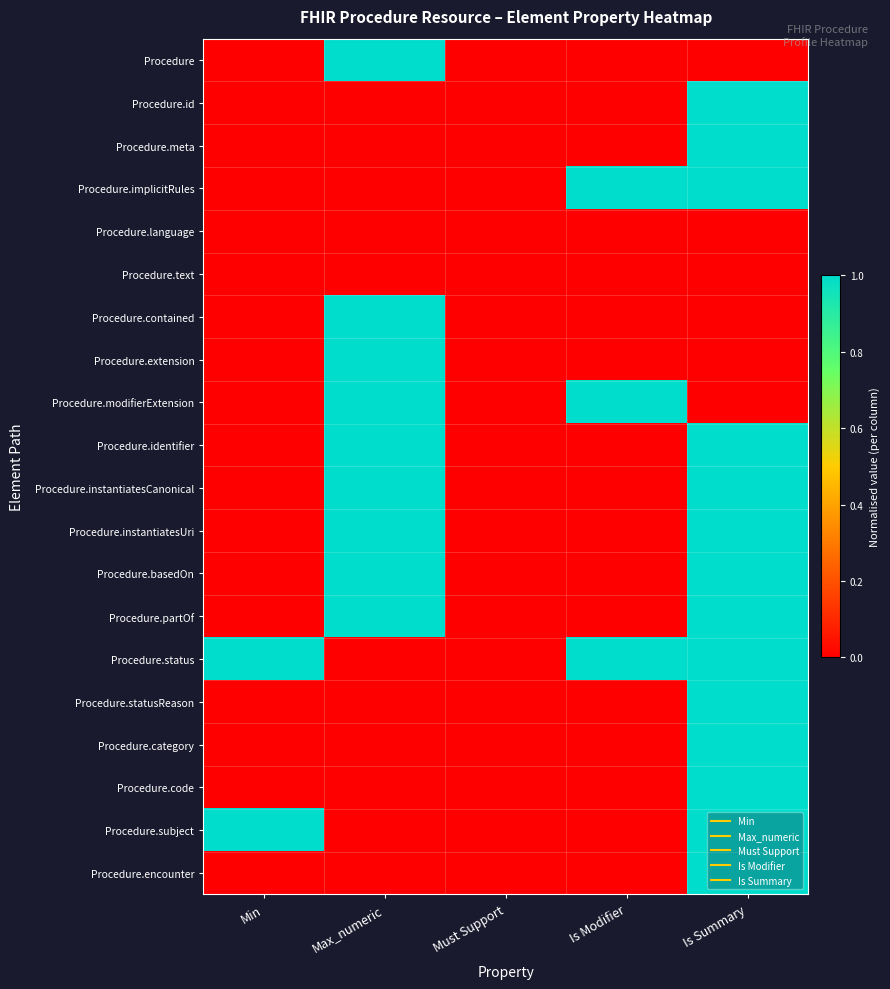

At Min, list the series in order from largest to smallest.

Procedure.status, Procedure.subject, Procedure, Procedure.id, Procedure.meta, Procedure.implicitRules, Procedure.language, Procedure.text, Procedure.contained, Procedure.extension, Procedure.modifierExtension, Procedure.identifier, Procedure.instantiatesCanonical, Procedure.instantiatesUri, Procedure.basedOn, Procedure.partOf, Procedure.statusReason, Procedure.category, Procedure.code, Procedure.encounter